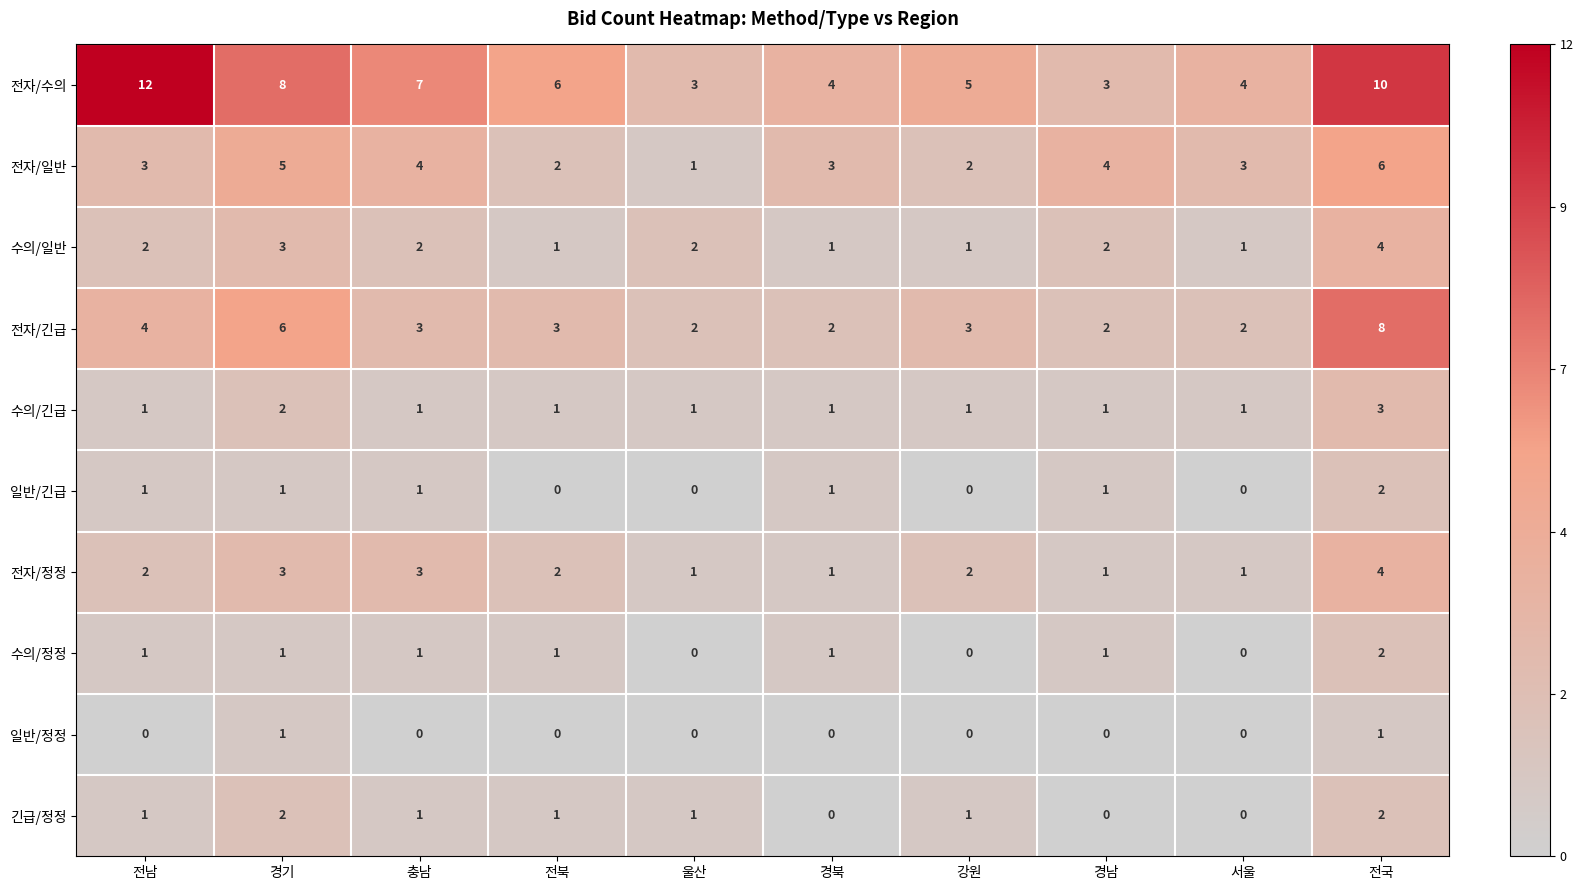

Between 전북 and 경북, which series saw the biggest shift?

전자/수의